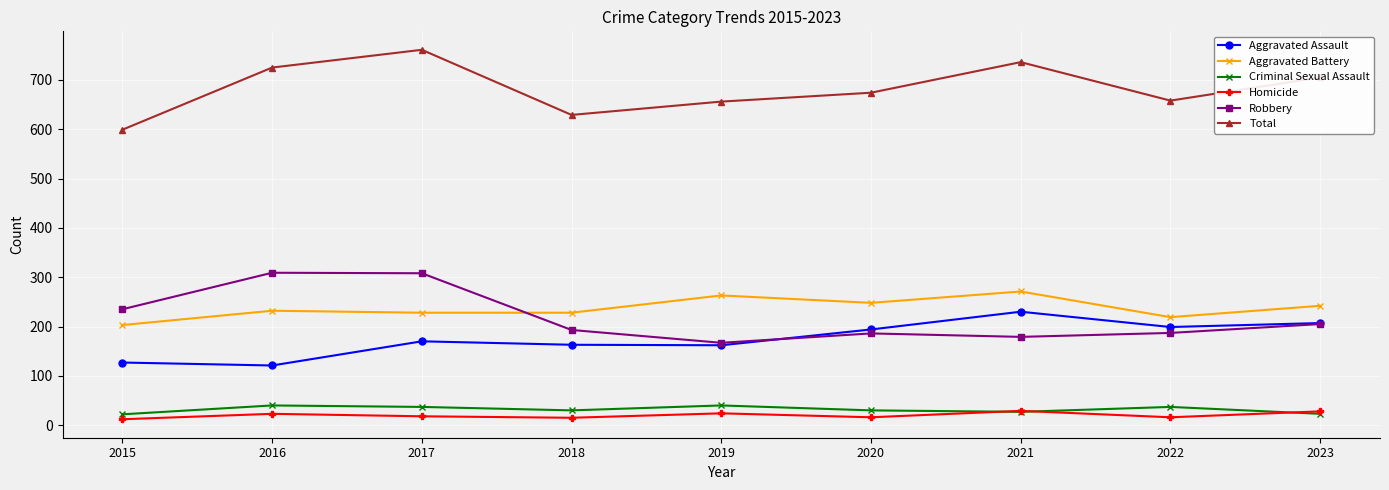

Does the chart have visible grid lines?

Yes